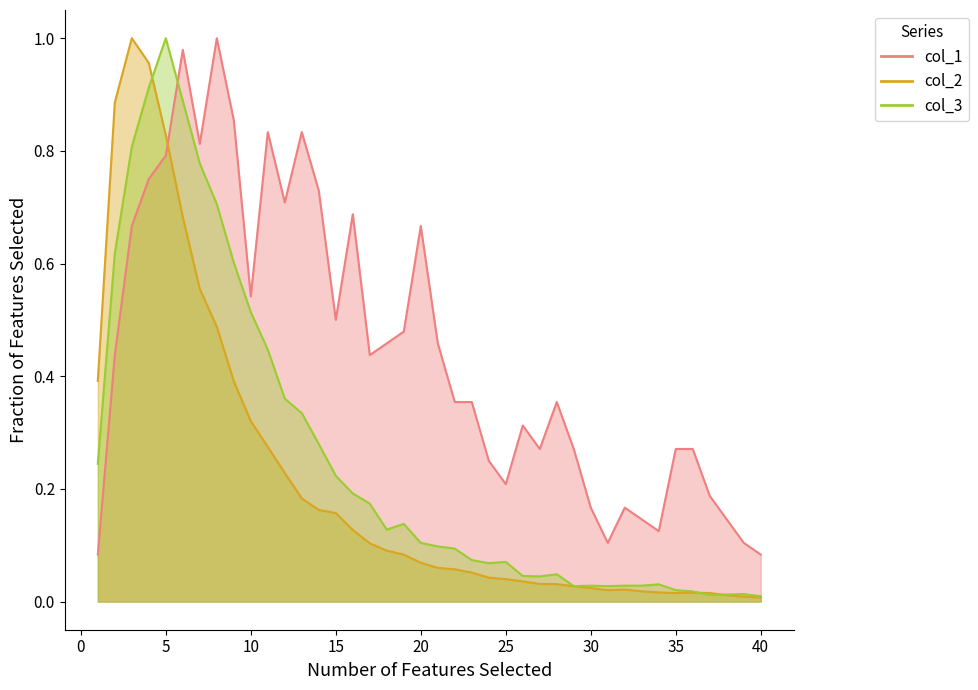

What is the average value of the col_1 series?

0.4